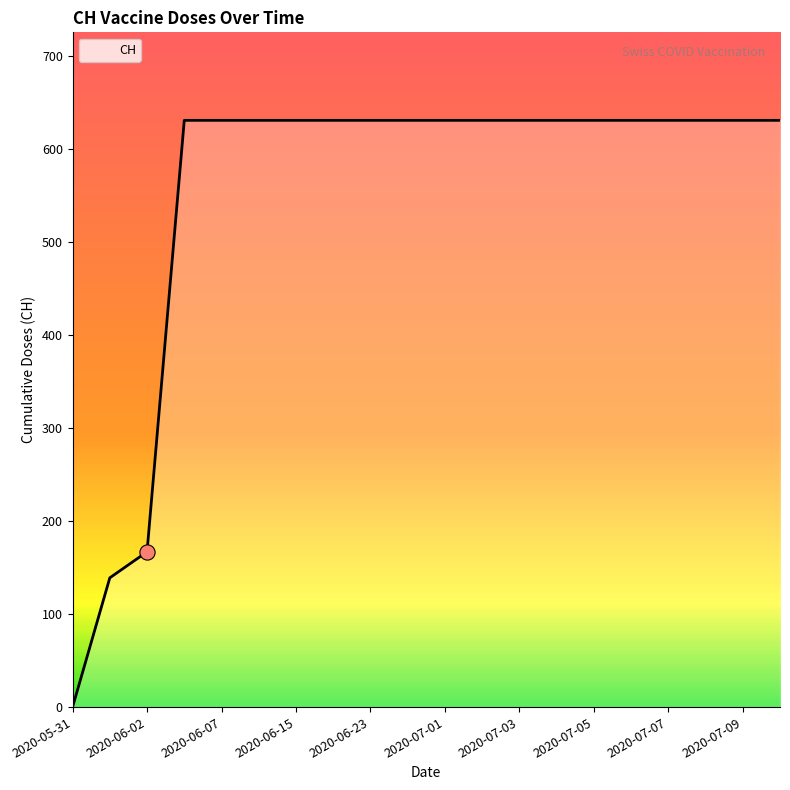

What is the maximum value shown in the chart?

631